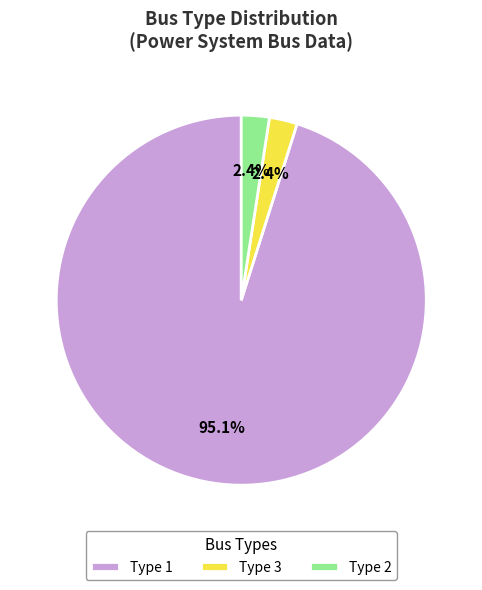

What is the majority slice?

Type 1